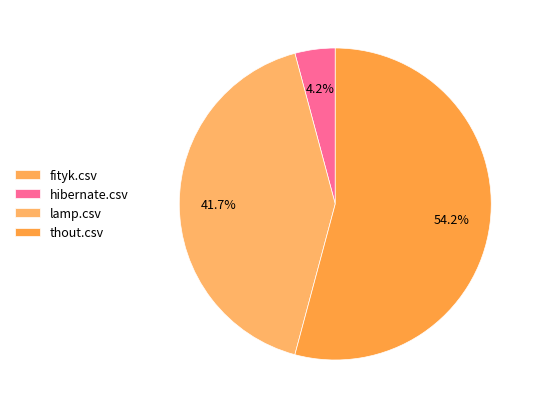

How many slices are in this pie chart?

4